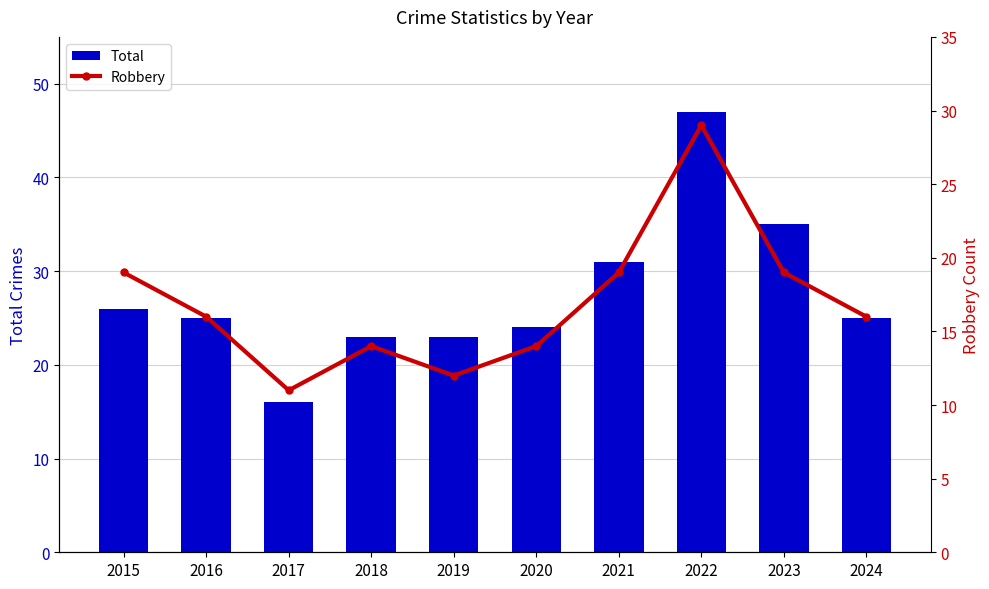

Which label corresponds to the largest value in the chart?

2022